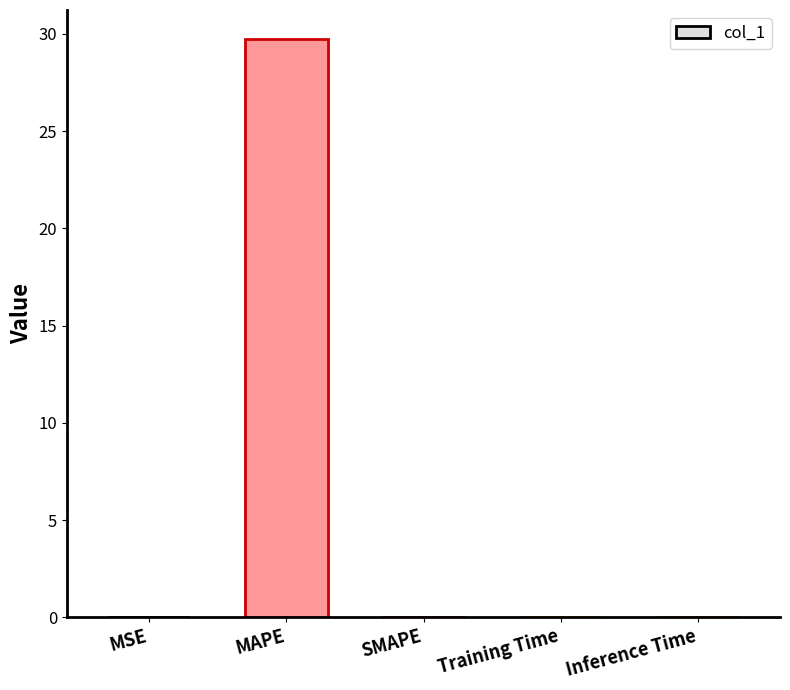

How many data points does each series have?

5